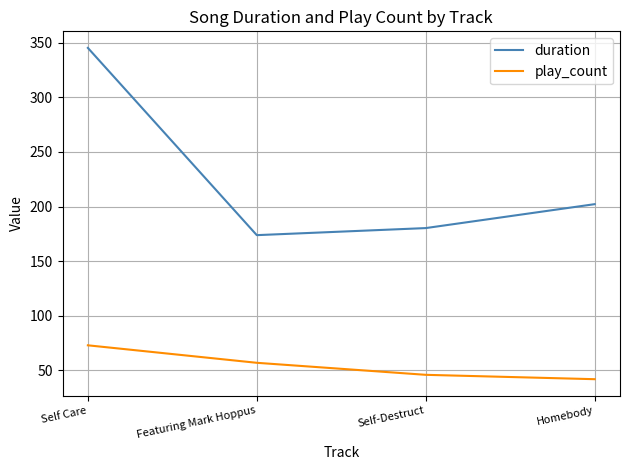

What is the maximum value for play_count?

73.0